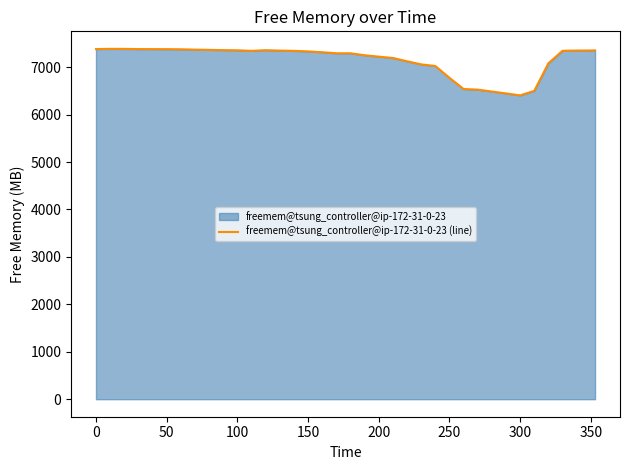

Reading left to right, extract all data points from this chart.

7381.9	7386.6	7385.8	7381.6	7381.0	7380.1	7377.5	7369.8	7365.4	7359.4	7356.4	7344.6	7358.2	7350.2	7344.5	7333.1	7315.1	7293.8	7293.1	7251.8	7222.0	7194.5	7124.6	7059.1	7025.2	6776.2	6539.9	6527.1	6486.6	6446.9	6406.1	6500.5	7082.6	7345.9	7351.0	7352.7	7354.7